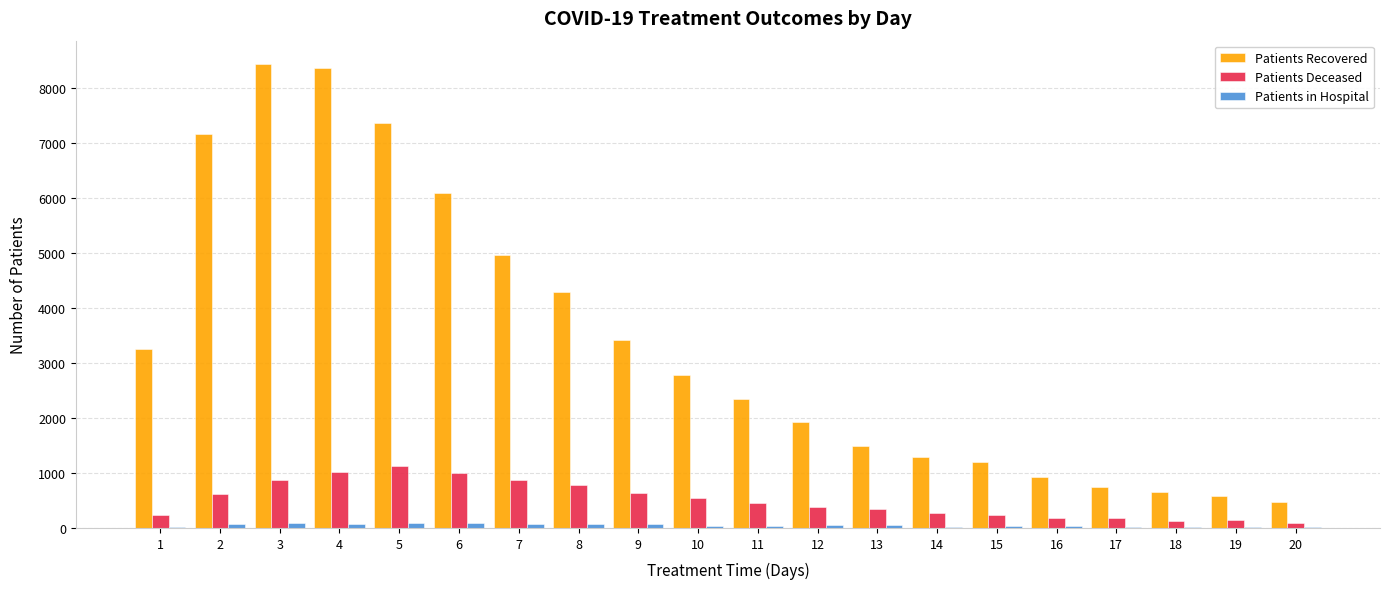

What is the sum of all Patients Deceased values?

10098